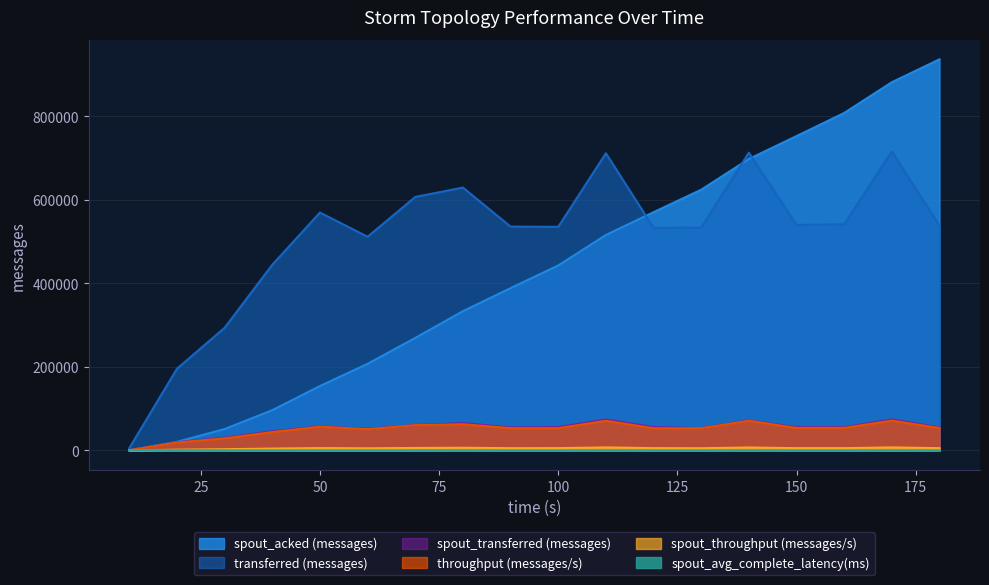

What is the value of the transferred (messages) point at the 14th from the left?

712800.0